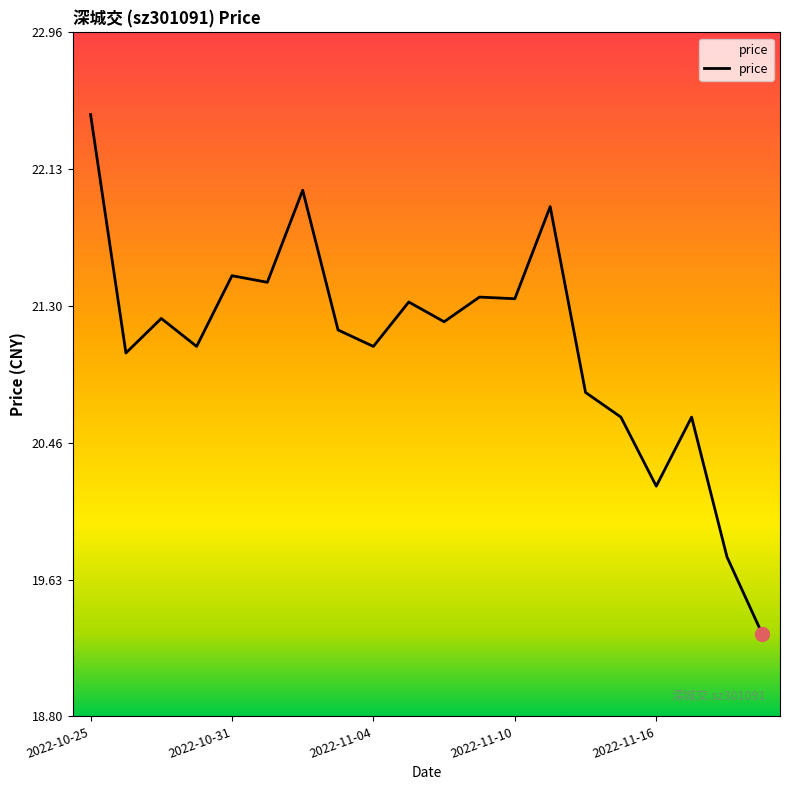

What is the difference between the maximum and minimum values?

3.2